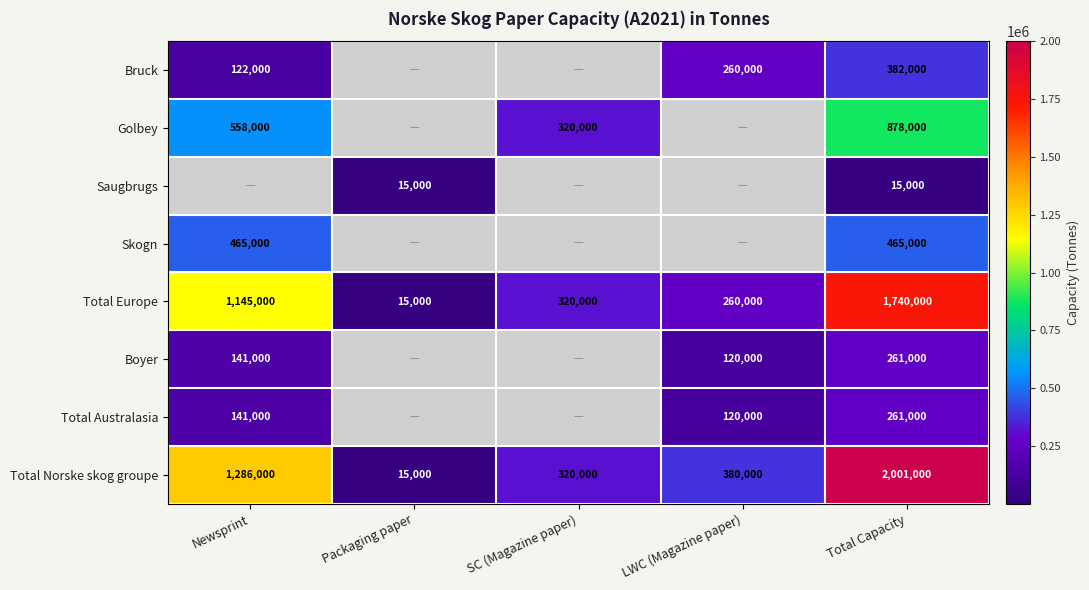

Is the value of Total Norske skog groupe at LWC (Magazine paper) greater than the value of Golbey at SC (Magazine paper)?

Yes